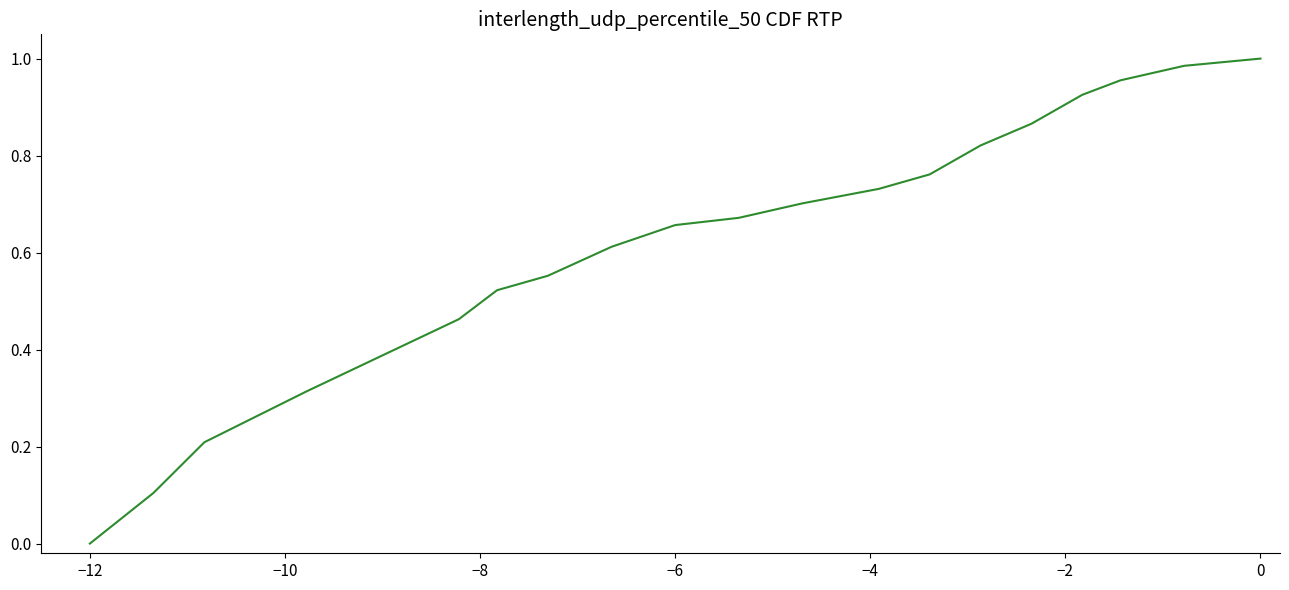

At which category does the chart reach its minimum across all series?

−12